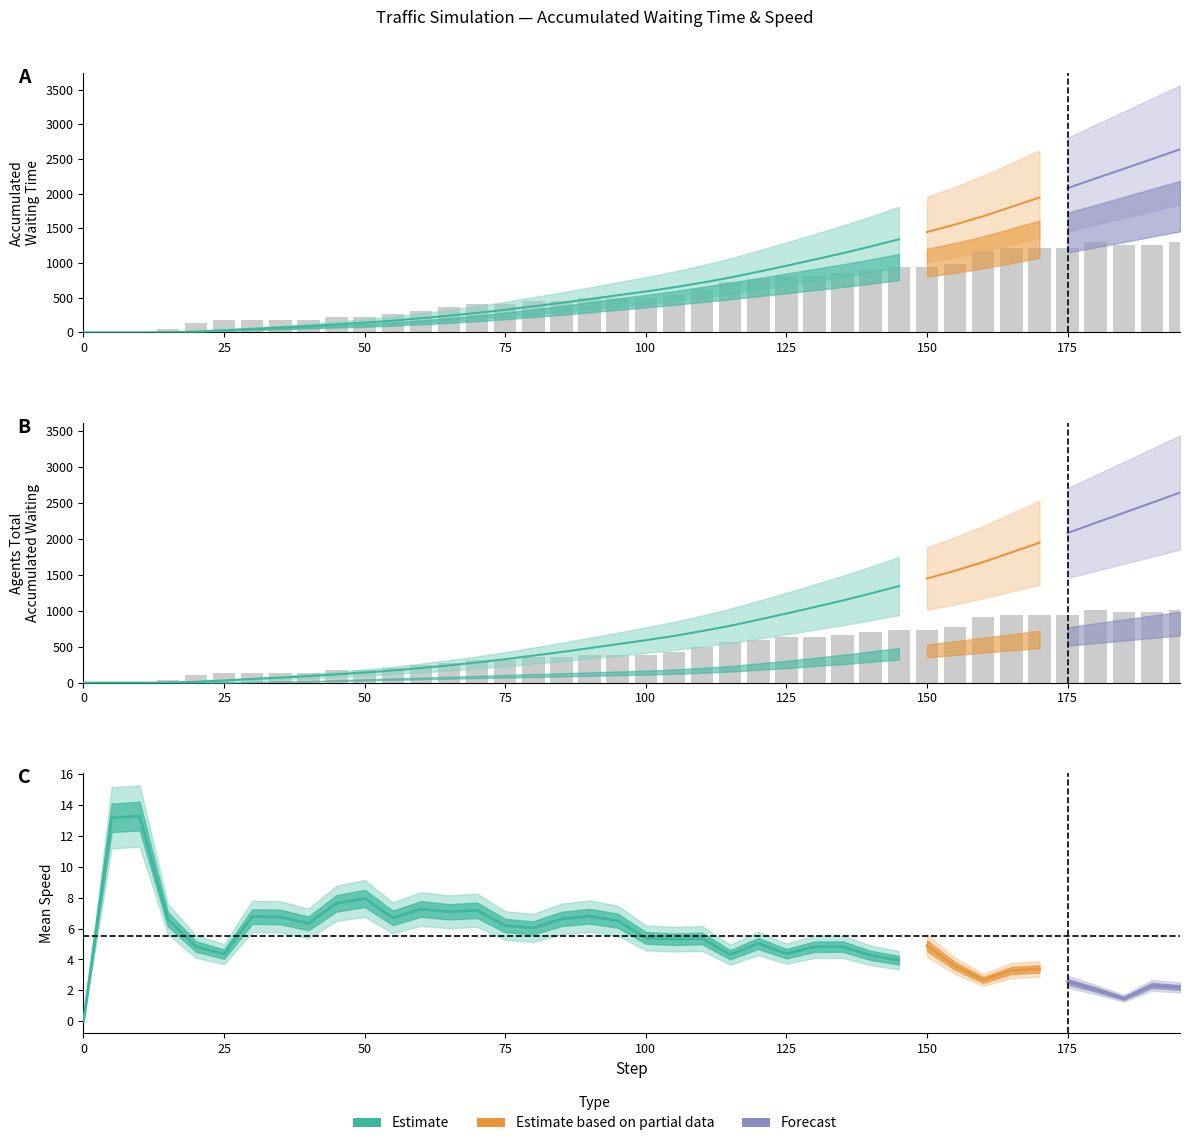

Reading right to left, extract all data points from this chart.

system_total_waiting_time: 2639.0	2498.0	2358.0	2220.0	2079.0	1944.0	1809.0	1675.0	1555.0	1447.0	1342.0	1239.0	1141.0	1050.0	960.0	874.0	790.0	717.0	649.0	590.0	535.0	480.0	426.0	376.0	326.0	281.0	240.0	204.0	169.0	141.0	116.0	91.0	71.0	51.0	31.0	12.0	2.0	0.0	0.0	0.0
5_accumulated_waiting_time: 1820.0	1725.0	1628.0	1533.0	1438.0	1343.0	1248.0	1154.0	1074.0	1006.0	941.0	878.0	818.0	762.0	707.0	652.0	597.0	546.0	496.0	451.0	406.0	361.0	317.0	277.0	237.0	202.0	171.0	145.0	120.0	102.0	87.0	72.0	57.0	42.0	27.0	12.0	2.0	0.0	0.0	0.0
1_accumulated_waiting_time: 821.0	775.0	732.0	687.0	641.0	601.0	561.0	521.0	481.0	441.0	401.0	361.0	323.0	288.0	253.0	222.0	193.0	171.0	153.0	139.0	129.0	119.0	109.0	99.0	89.0	79.0	69.0	59.0	49.0	39.0	29.0	19.0	14.0	9.0	4.0	0.0	0.0	0.0	0.0	0.0
agents_total_accumulated_waiting_time: 2641.0	2500.0	2360.0	2220.0	2079.0	1944.0	1809.0	1675.0	1555.0	1447.0	1342.0	1239.0	1141.0	1050.0	960.0	874.0	790.0	717.0	649.0	590.0	535.0	480.0	426.0	376.0	326.0	281.0	240.0	204.0	169.0	141.0	116.0	91.0	71.0	51.0	31.0	12.0	2.0	0.0	0.0	0.0
system_mean_speed: 2.2	2.3	1.5	2.1	2.6	3.4	3.3	2.7	3.6	4.9	3.9	4.3	4.8	4.8	4.4	5.0	4.3	5.4	5.3	5.4	6.5	6.8	6.6	6.0	6.2	7.2	7.1	7.3	6.7	8.0	7.6	6.3	6.8	6.8	4.3	4.8	6.6	13.3	13.2	0.0
system_total_stopped: 29.0	28.0	28.0	29.0	27.0	27.0	27.0	26.0	22.0	21.0	21.0	20.0	19.0	18.0	18.0	17.0	16.0	14.0	12.0	11.0	11.0	11.0	10.0	10.0	9.0	9.0	8.0	7.0	6.0	5.0	5.0	4.0	4.0	4.0	4.0	3.0	1.0	0.0	0.0	0.0